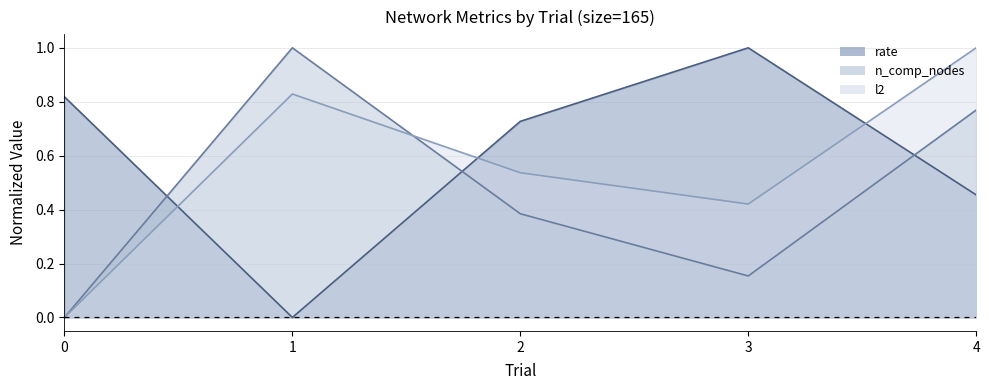

Rank the series by their average value, from highest to lowest.

rate, l2, n_comp_nodes